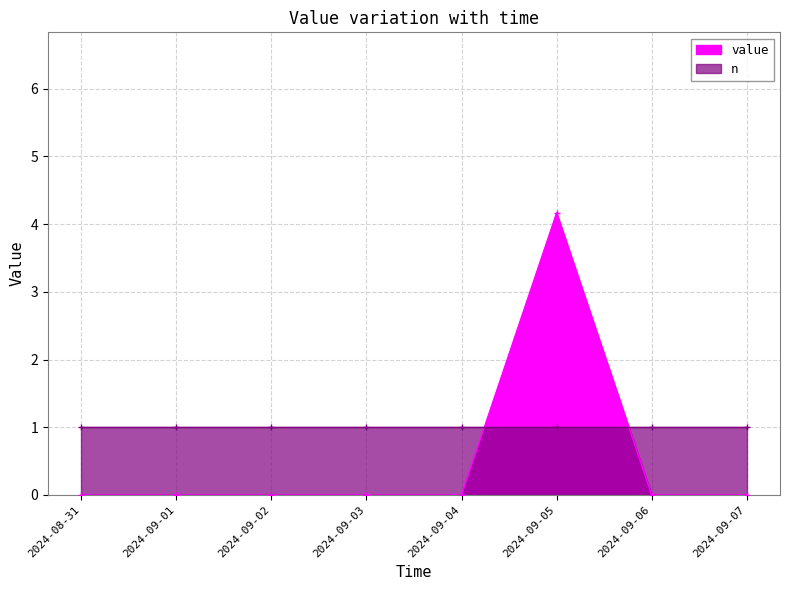

What is the greatest value displayed?

4.2